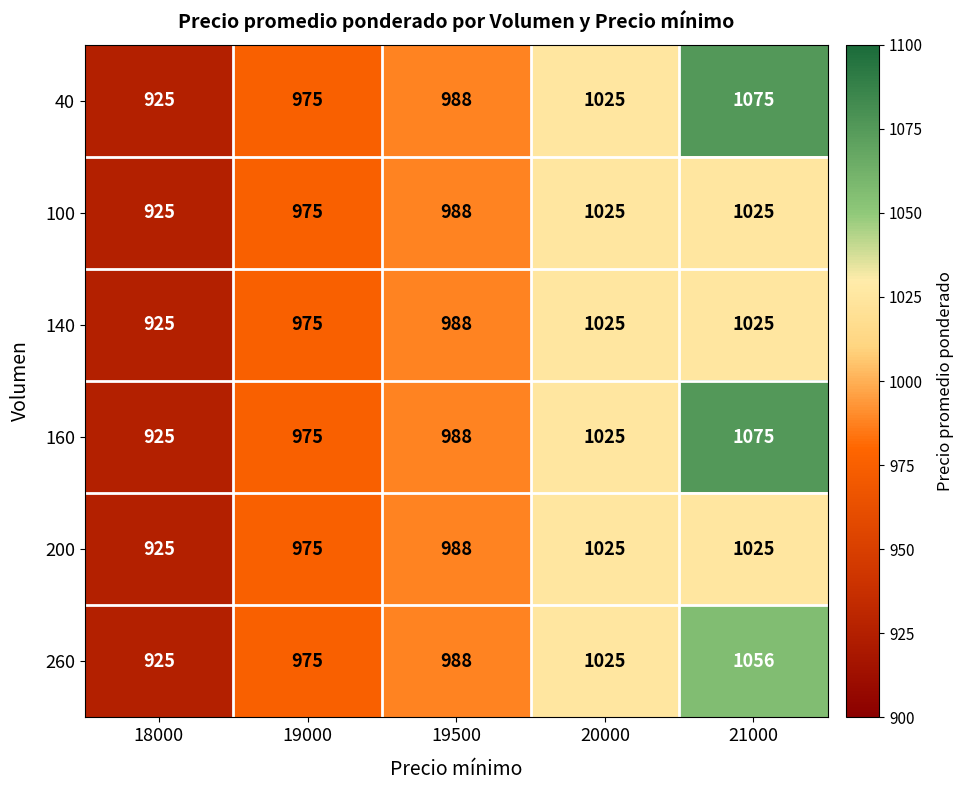

At which category does the chart reach its minimum across all series?

18000